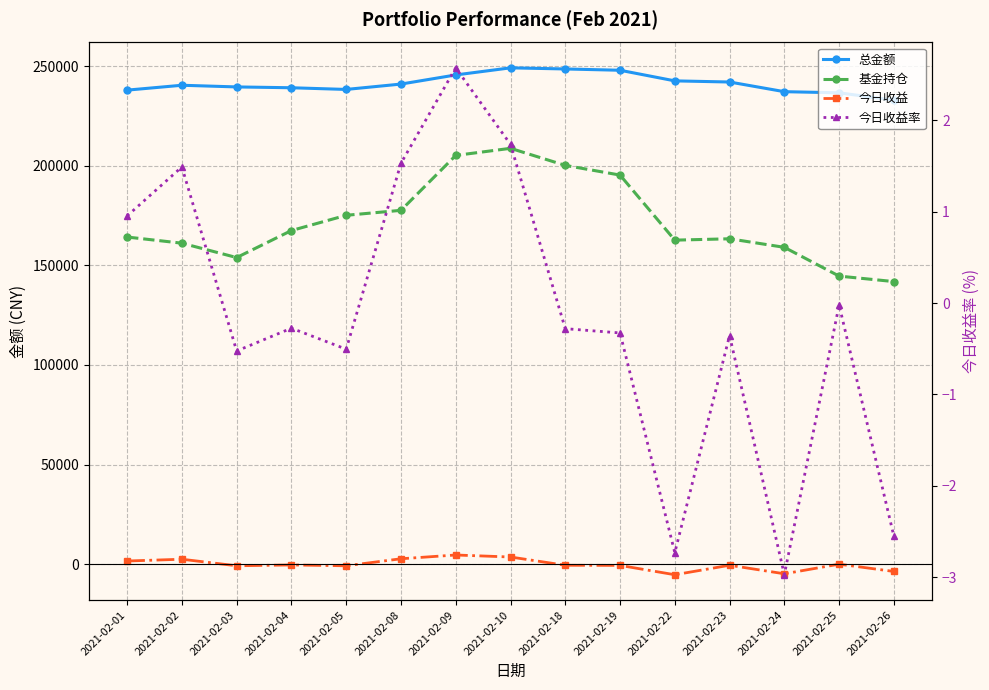

What is the average value of the 今日收益 series?

-201.8